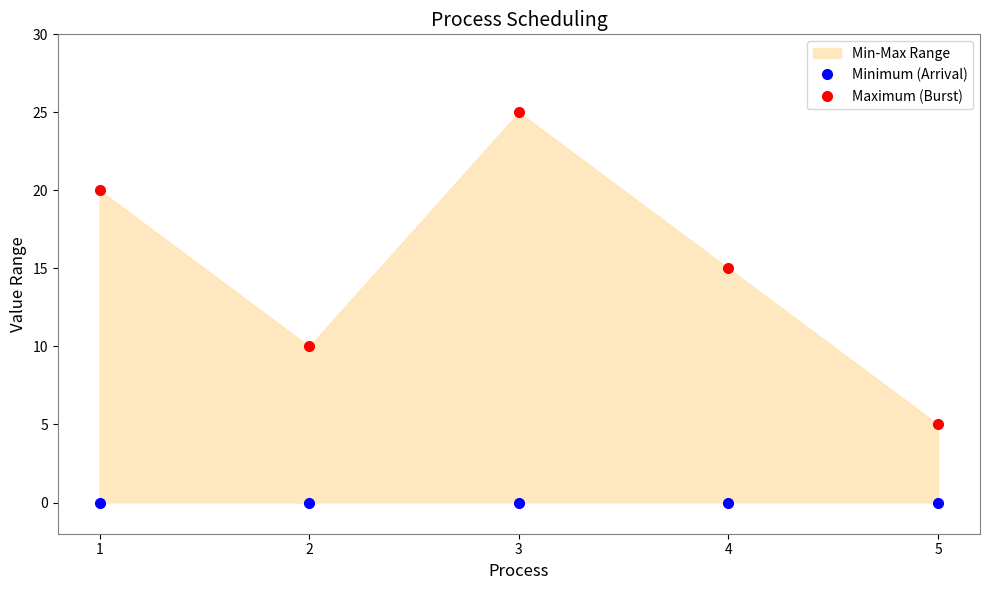

True or false: Minimum (Arrival) has a value of 0 at 5.

True